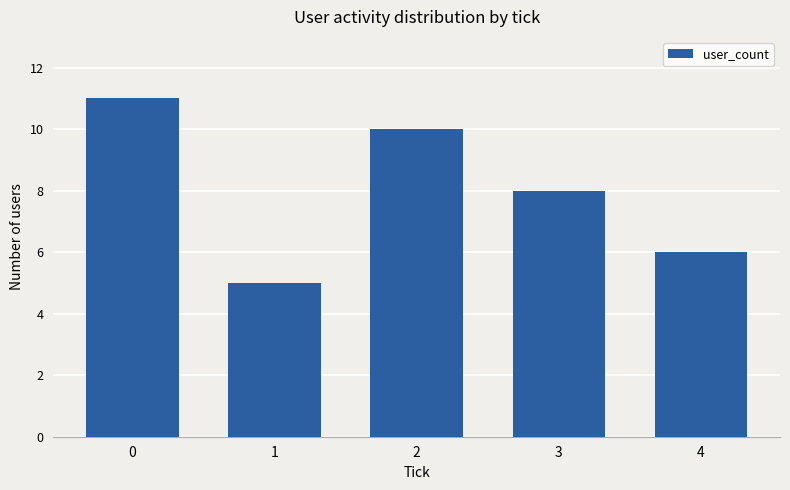

The chart shows a value of 2 at 1. True or false?

False